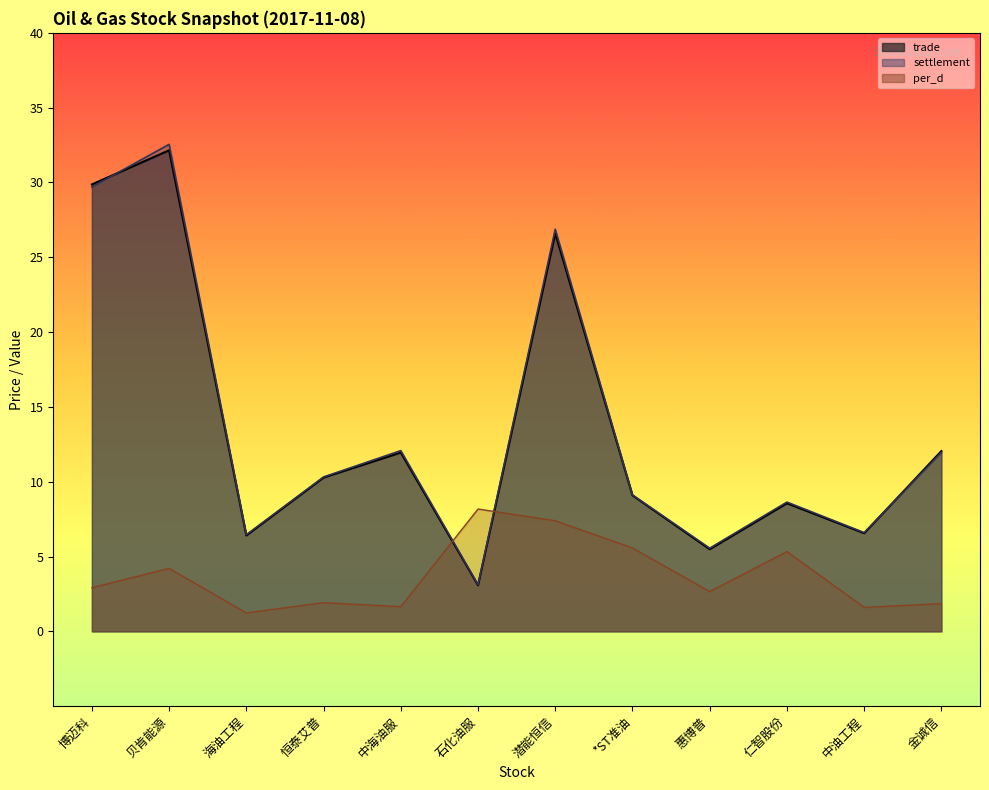

What is the sum of the trade_line values at 中海油服 and 海油工程?

18.4